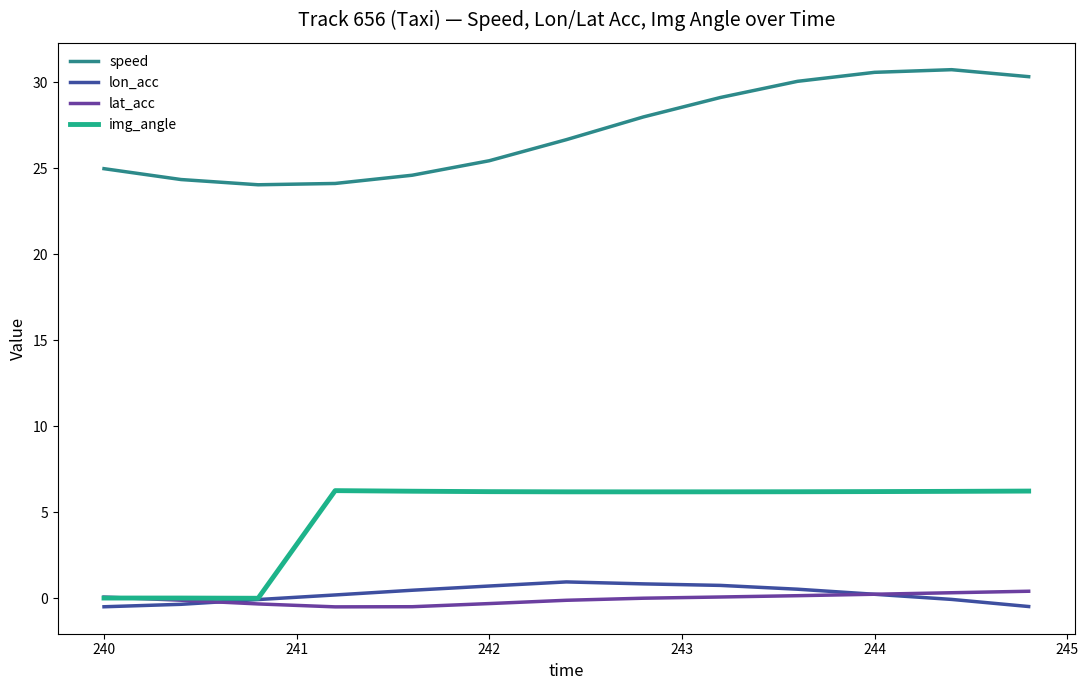

True or false: img_angle and speed intersect in this chart.

False